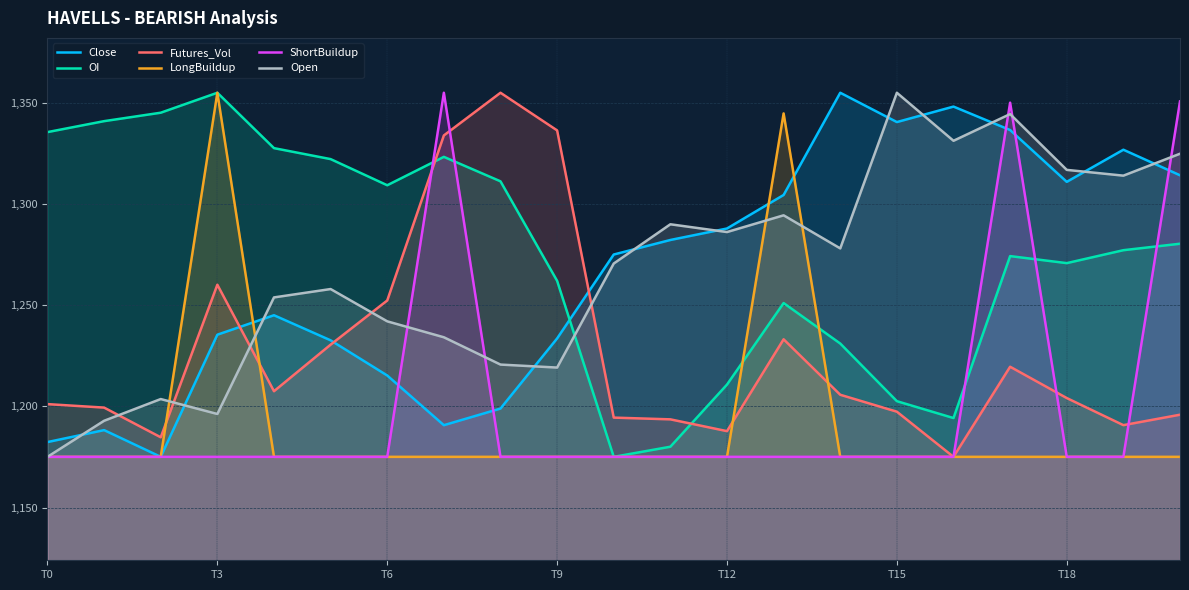

The value of Close at 13 is 788.9. True or false?

False